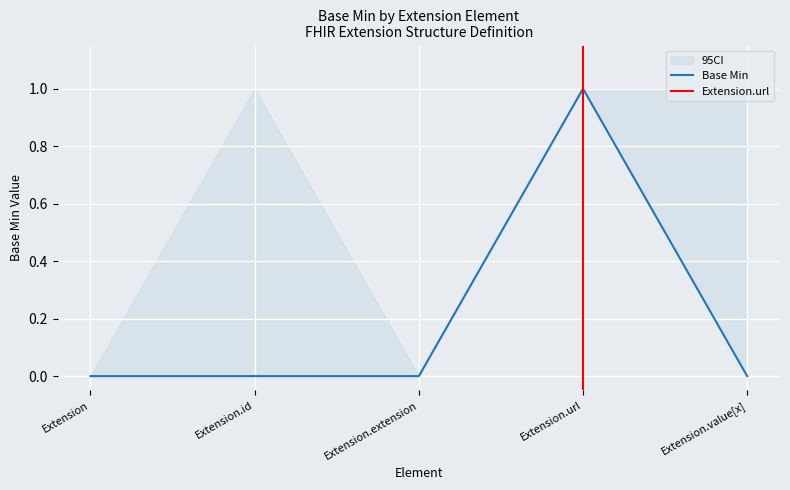

Does the chart display data point markers on the line(s)?

No